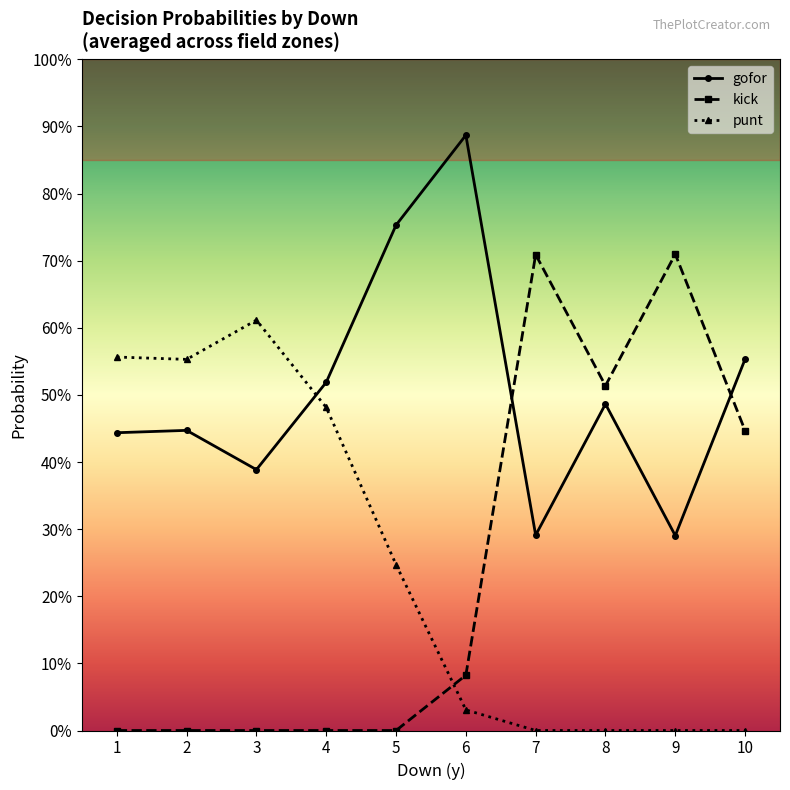

Between which two adjacent categories do gofor and kick first intersect?

6 and 7